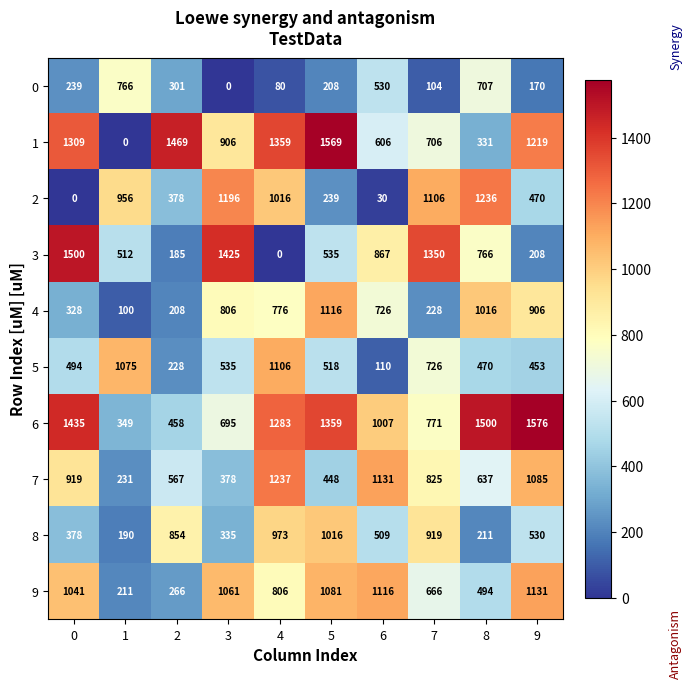

The 5 series shows 494 at 0. True or false?

True